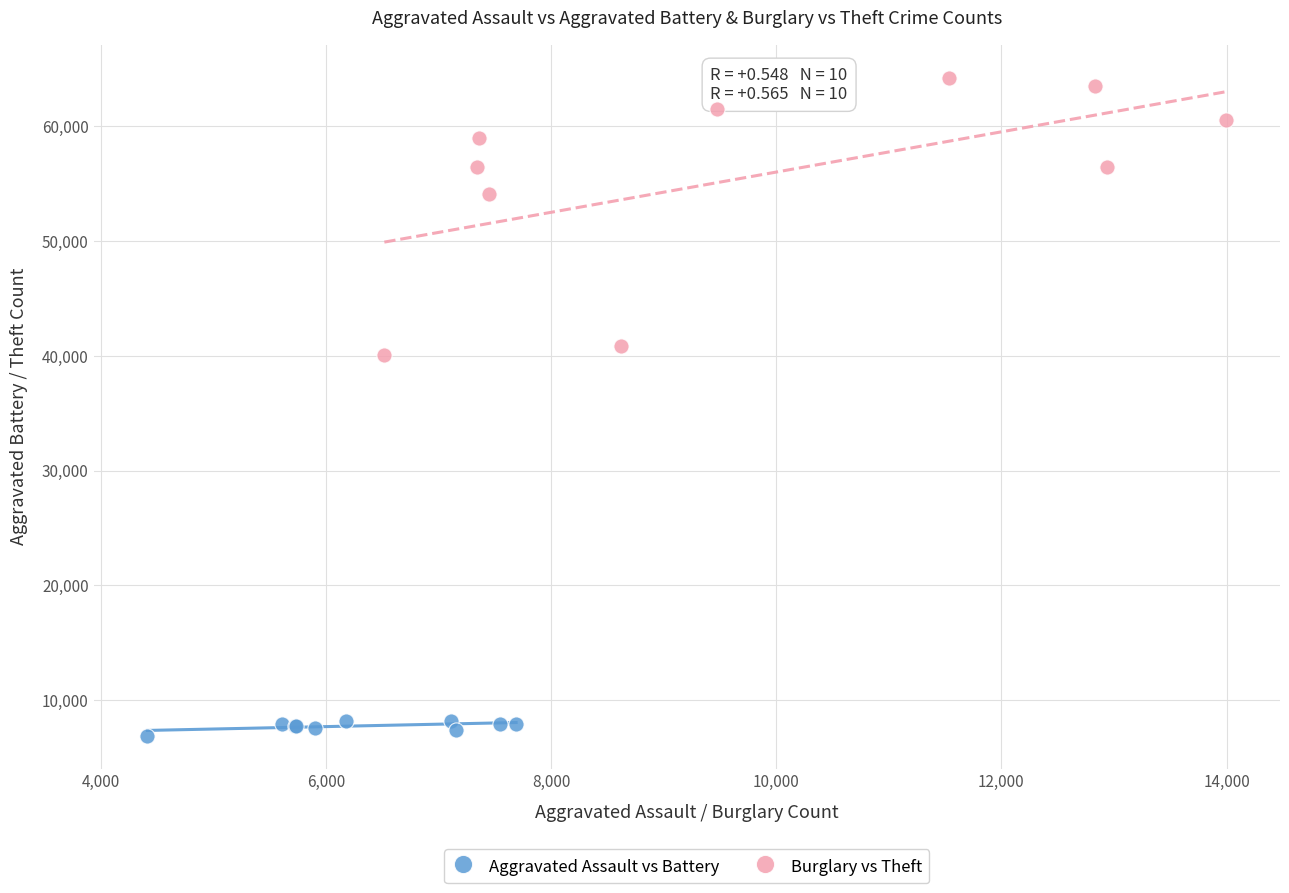

Which series reaches the maximum Y coordinate?

Burglary vs Theft